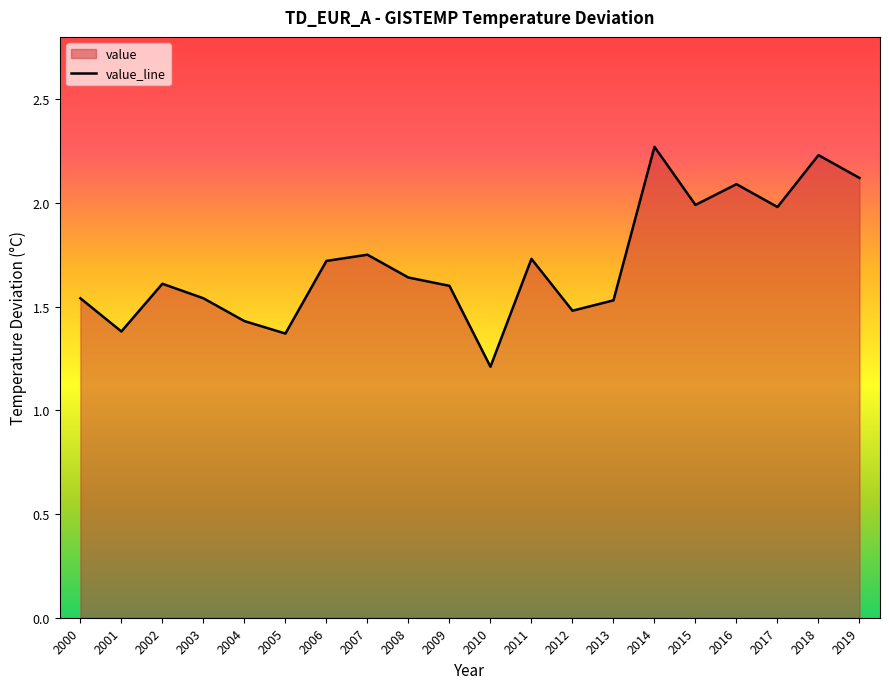

List the labels in order of value, largest first.

2014, 2018, 2019, 2016, 2015, 2017, 2007, 2011, 2006, 2008, 2002, 2009, 2000, 2003, 2013, 2012, 2004, 2001, 2005, 2010